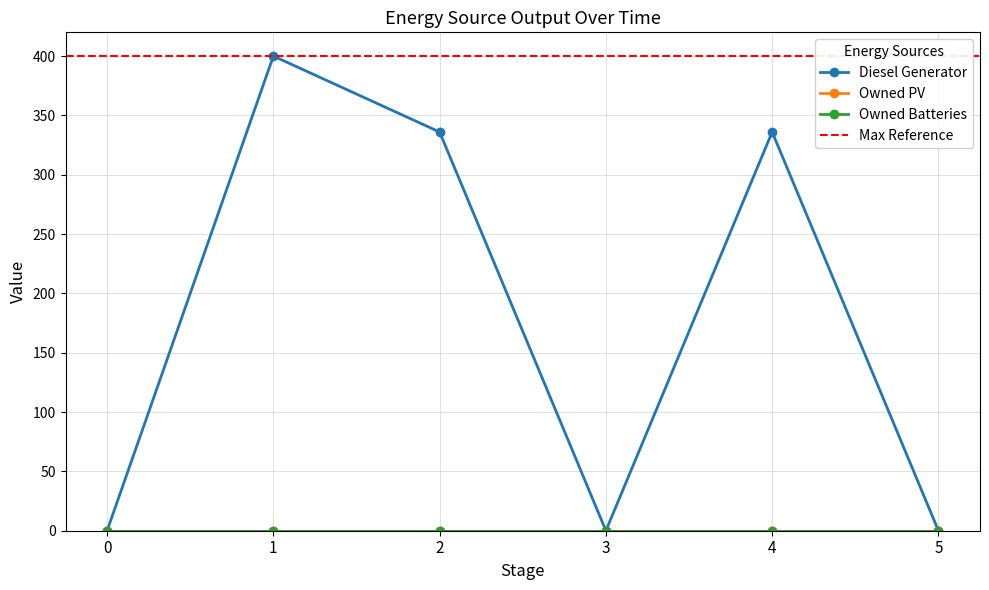

Is this an area chart (filled region under the line)?

No